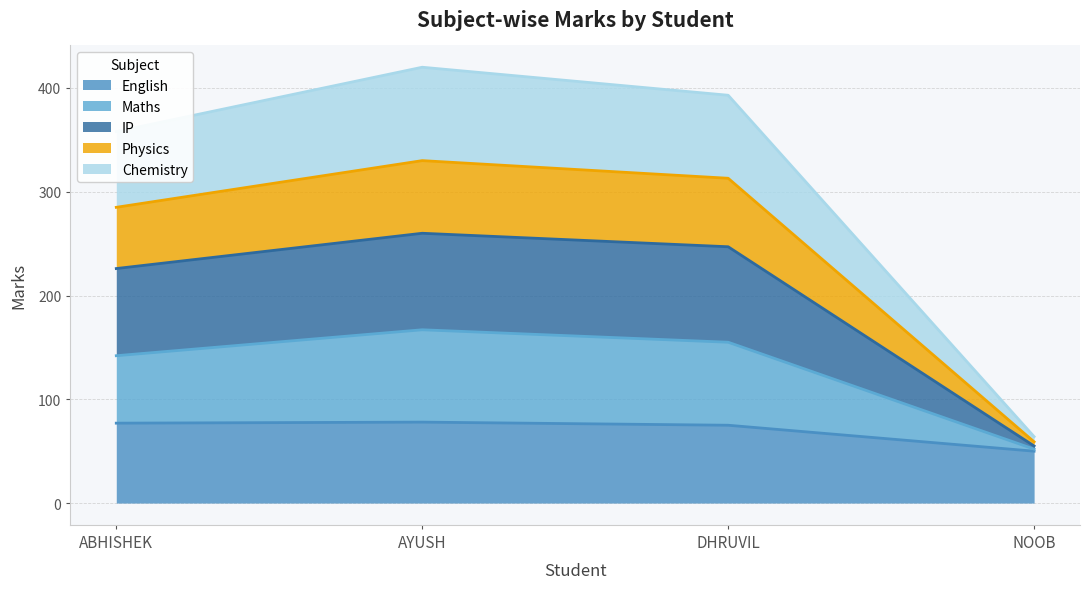

At which label does Chemistry first exceed 393?

AYUSH